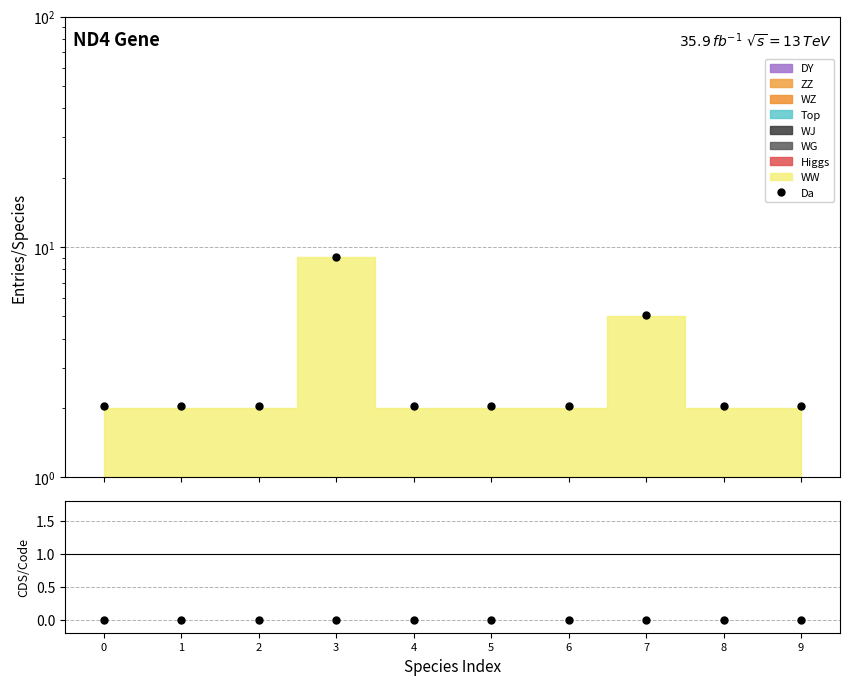

What is the difference between the maximum and minimum values in the Da series?

7.0